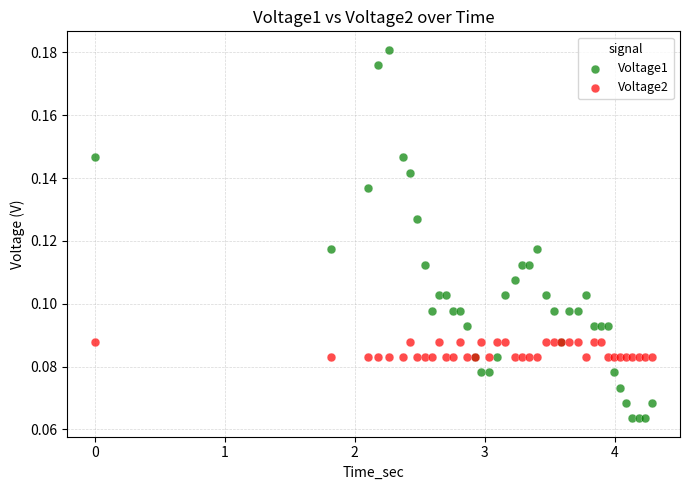

Which series has the largest Y range (max minus min)?

Voltage1